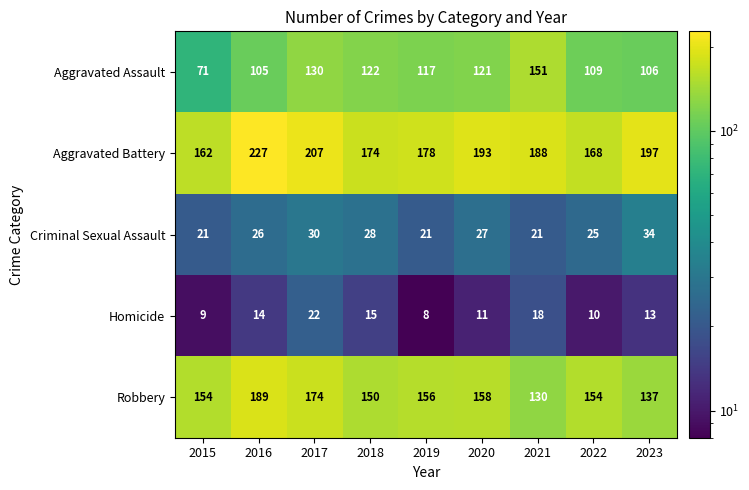

Where is Aggravated Assault nearest to the value 111?

2022